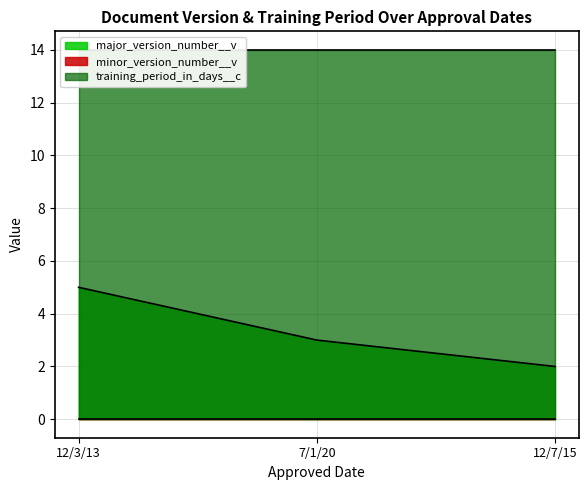

Where is minor_version_number__v nearest to the value 0?

12/3/13